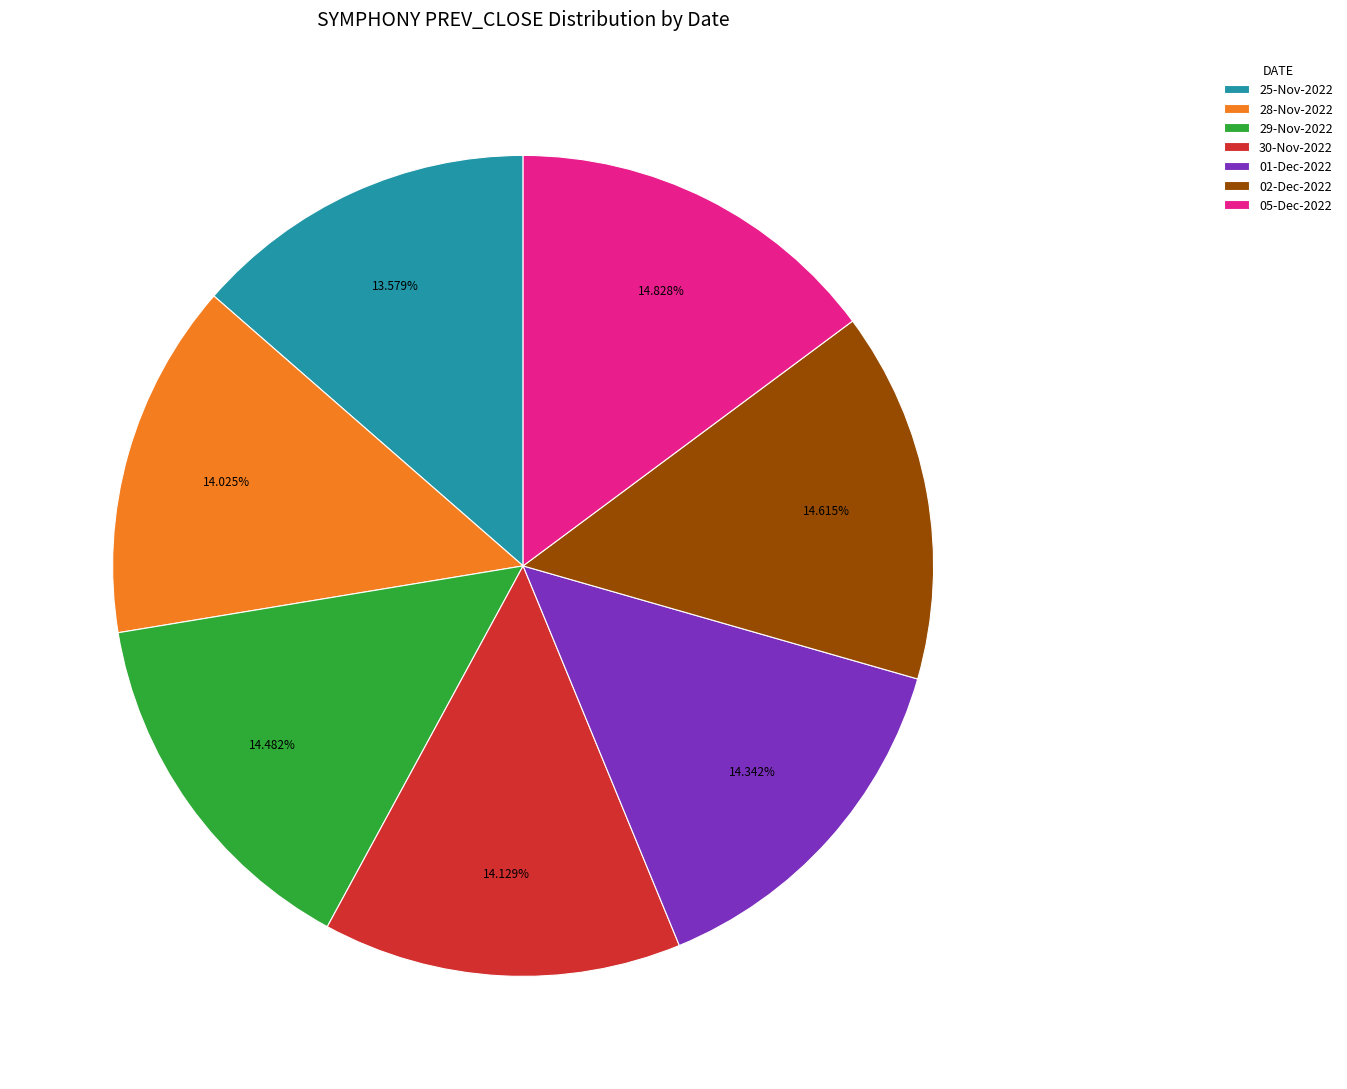

To the nearest percent, what is the combined percentage of 29-Nov-2022 and 25-Nov-2022?

28%